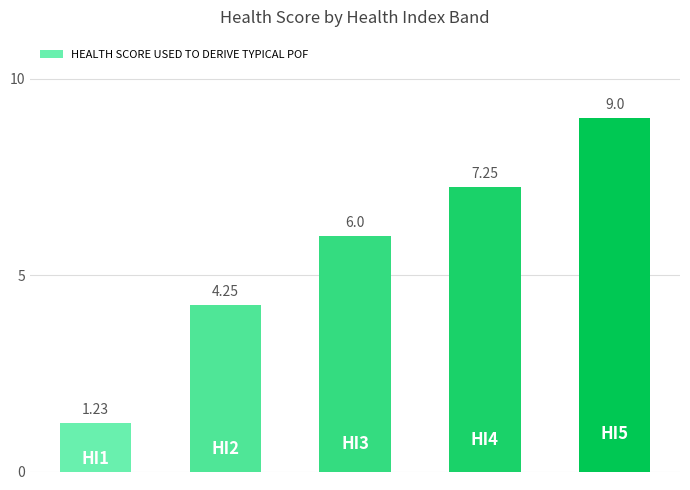

What is the average value?

5.5